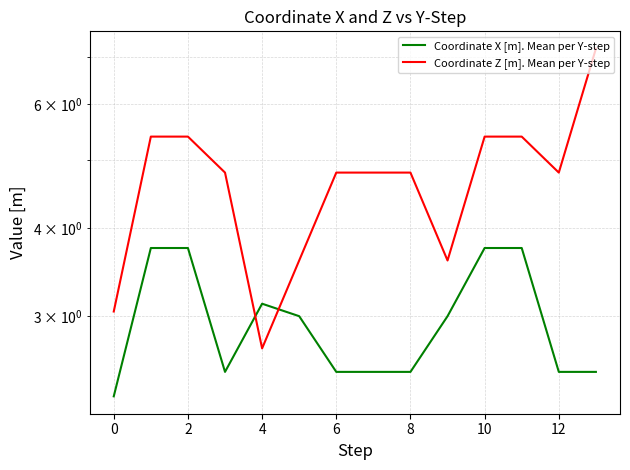

What is the approximate value of Coordinate Z [m]. Mean per Y-step at 2?

5.4